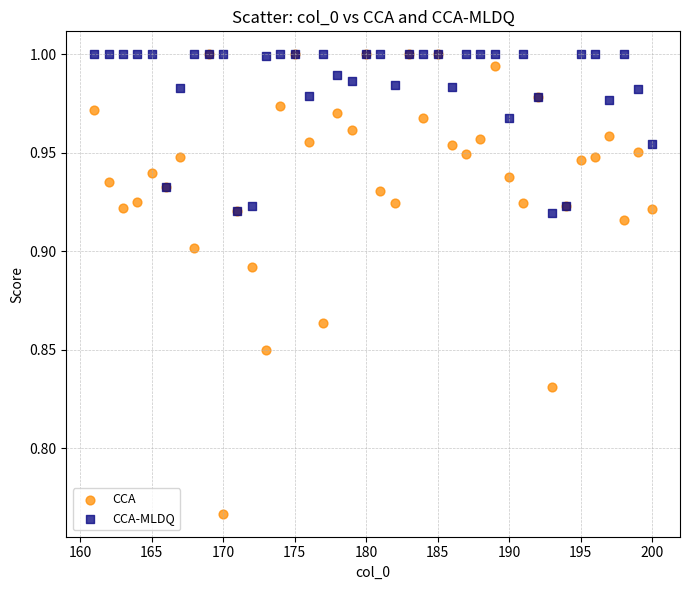

Which series contains the lowest Y value?

CCA